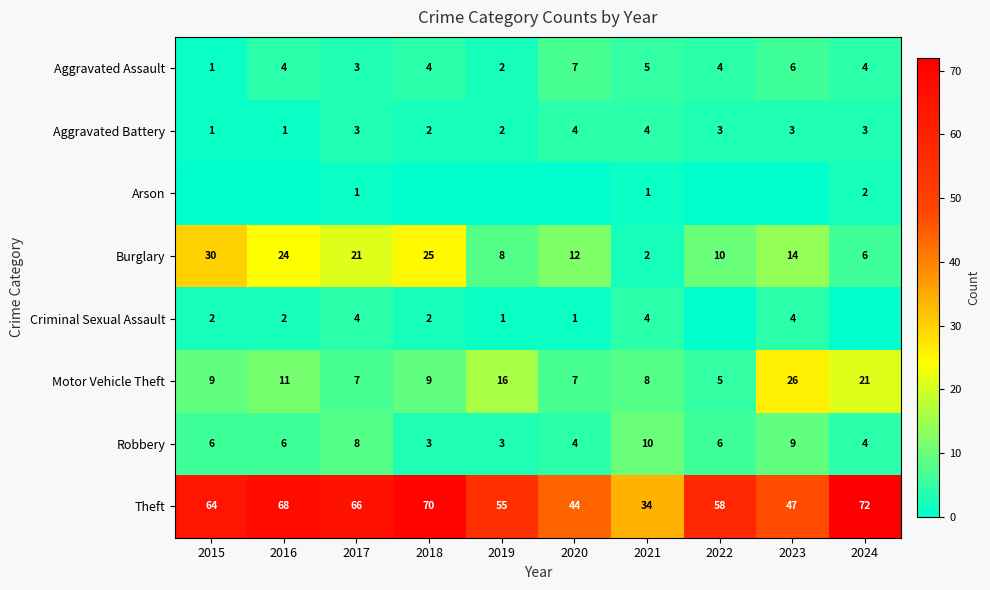

What is the lowest value of the Theft series?

34